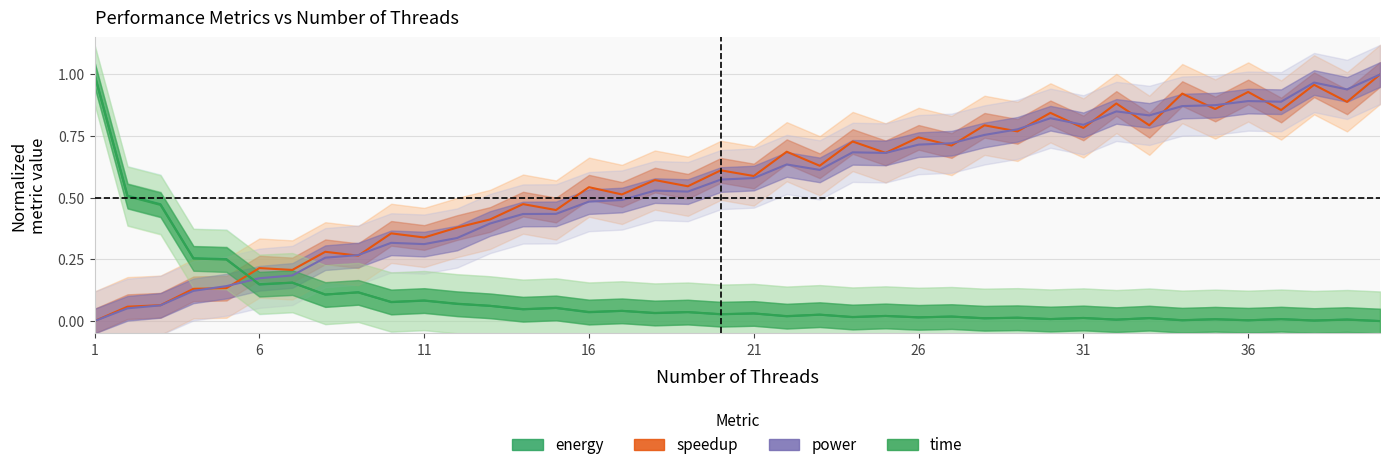

At which label is speedup closest to 0?

1